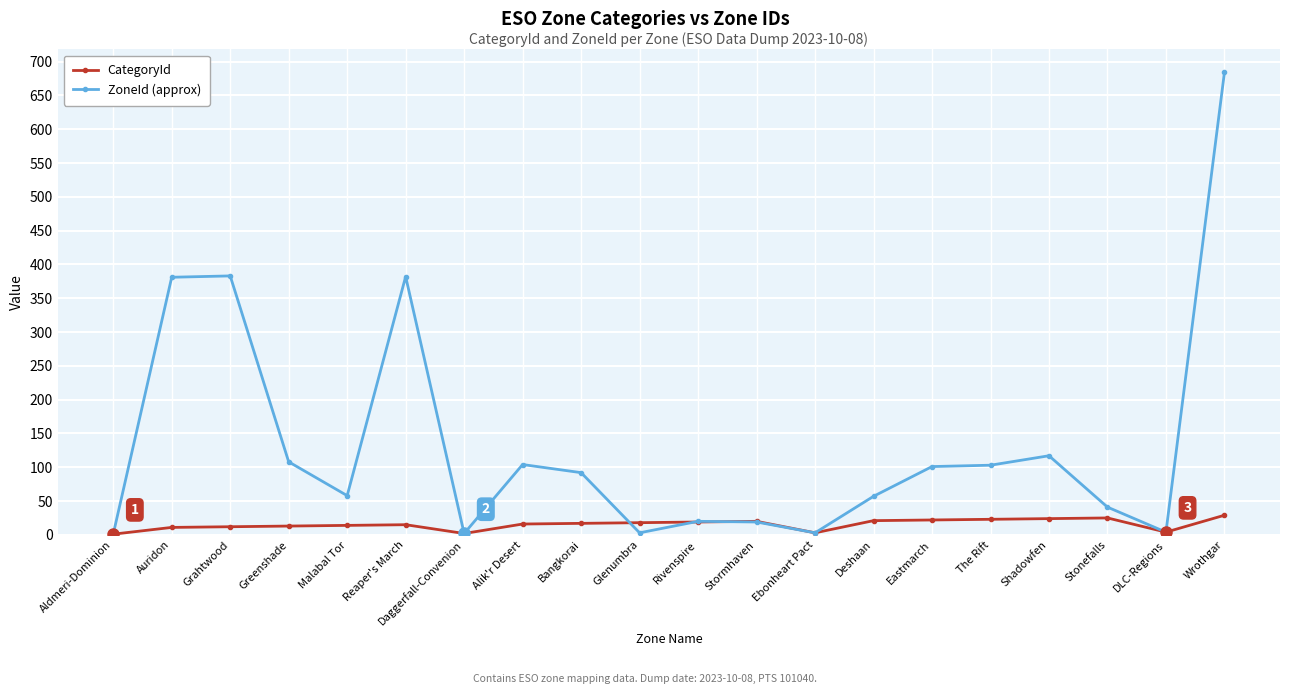

What is the minimum value for ZoneId (approx)?

1